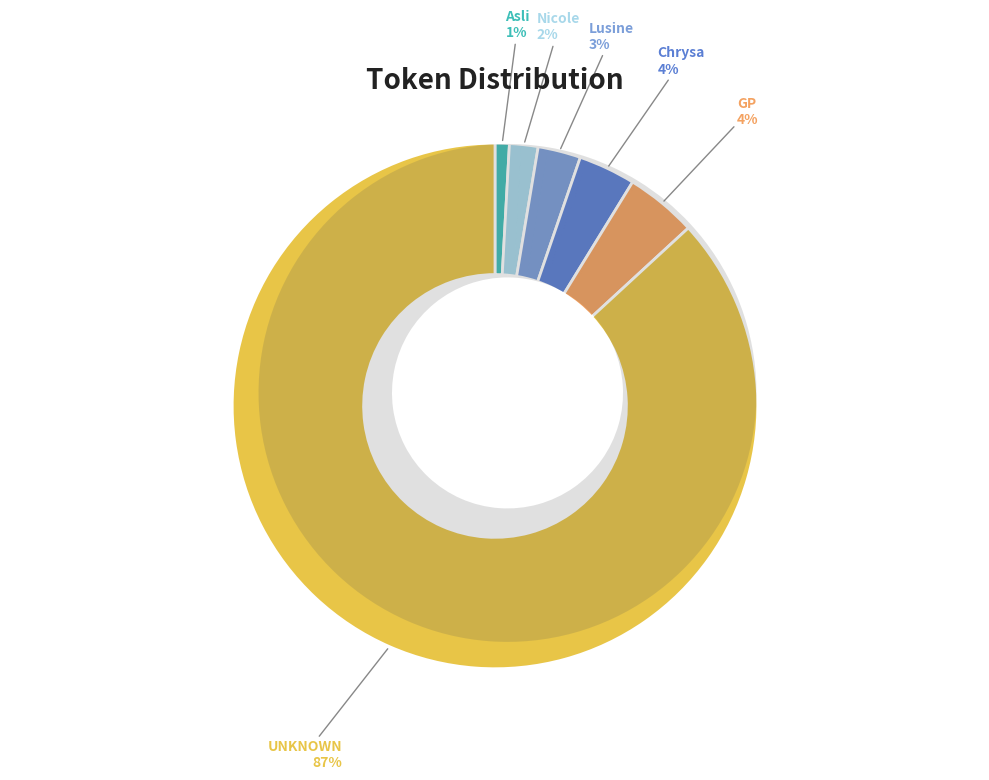

To the nearest percent, what is the average slice percentage?

17%